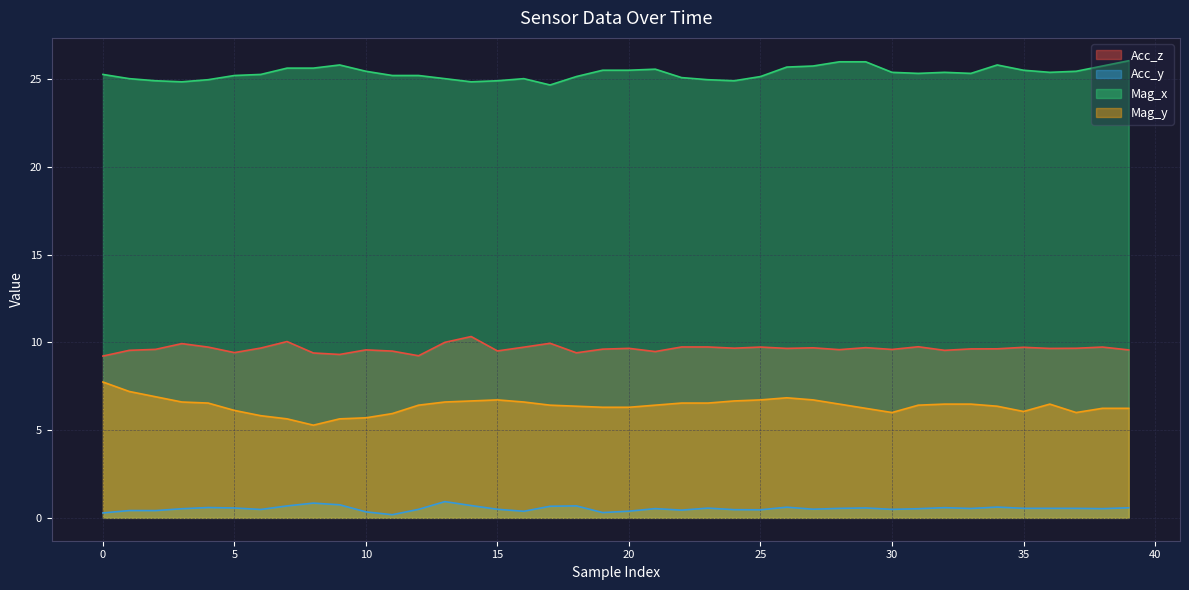

What are all the series names shown in the legend?

Acc_z, Acc_y, Mag_x, Mag_y